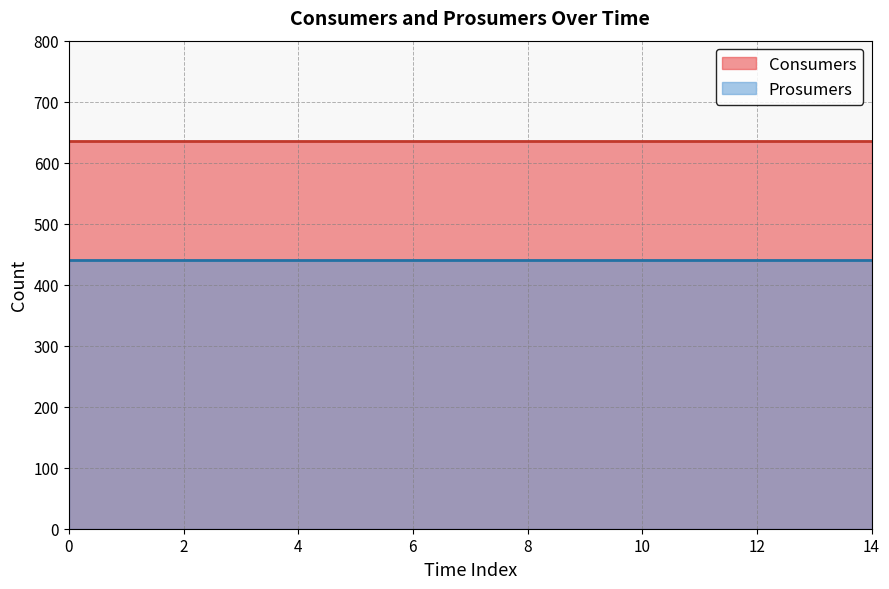

True or false: Consumers and Prosumers cross at least once.

False